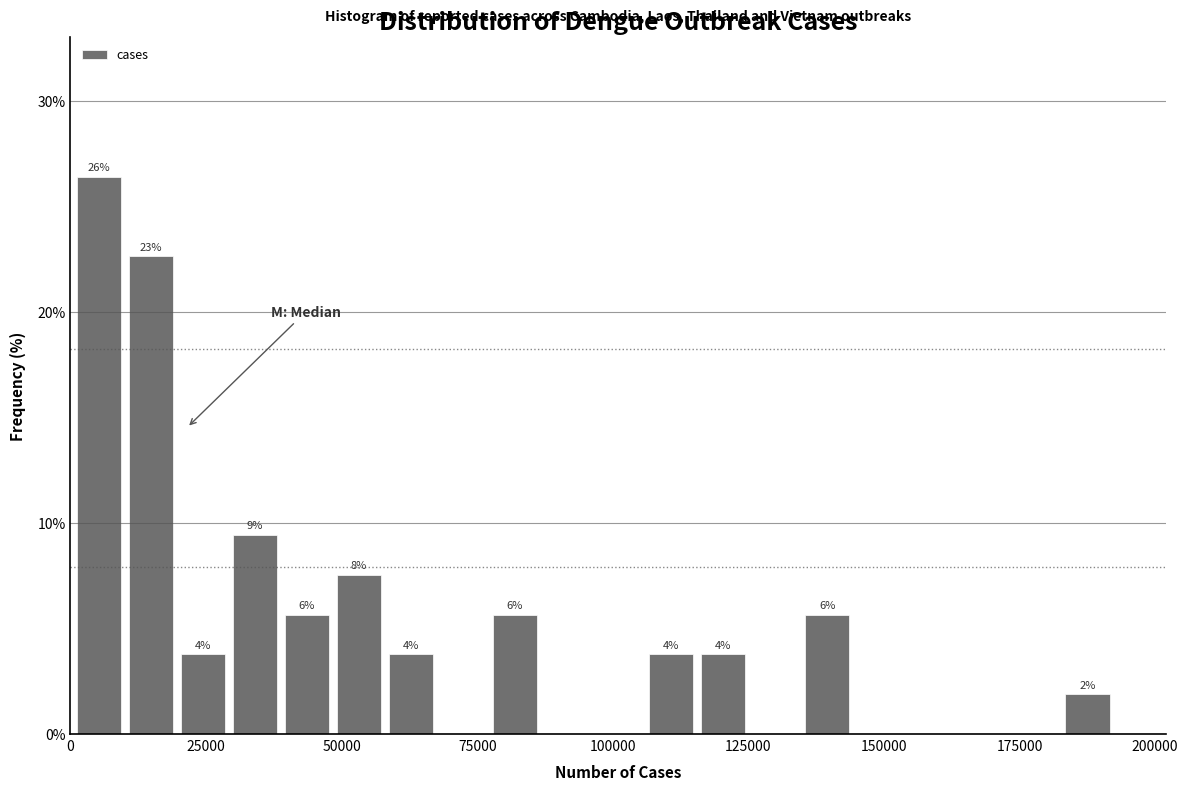

Read against the x-axis, roughly where is the centre of the tallest bar?

5000